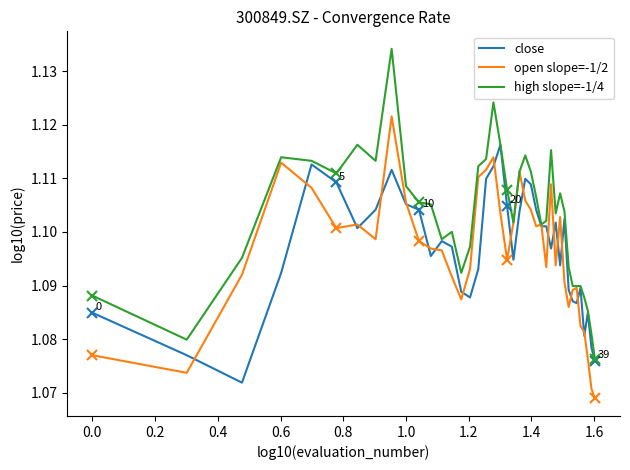

What is the difference between the maximum and minimum values in the high slope=-1/4 series?

0.1